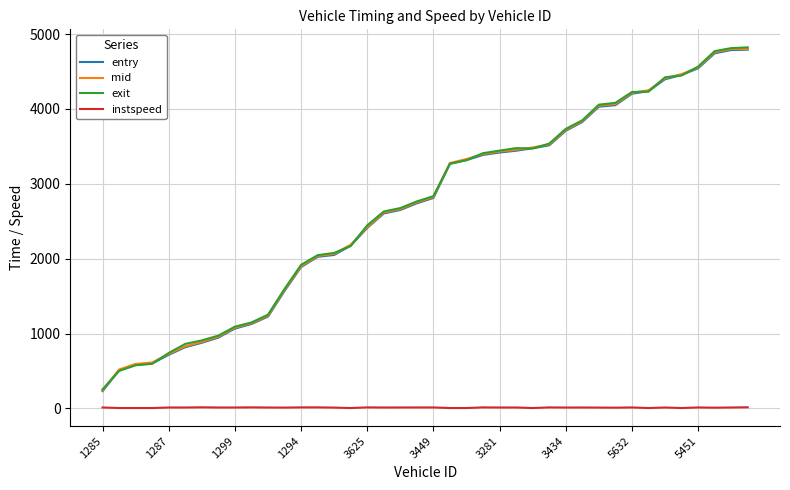

What is the greatest value displayed?

4821.7